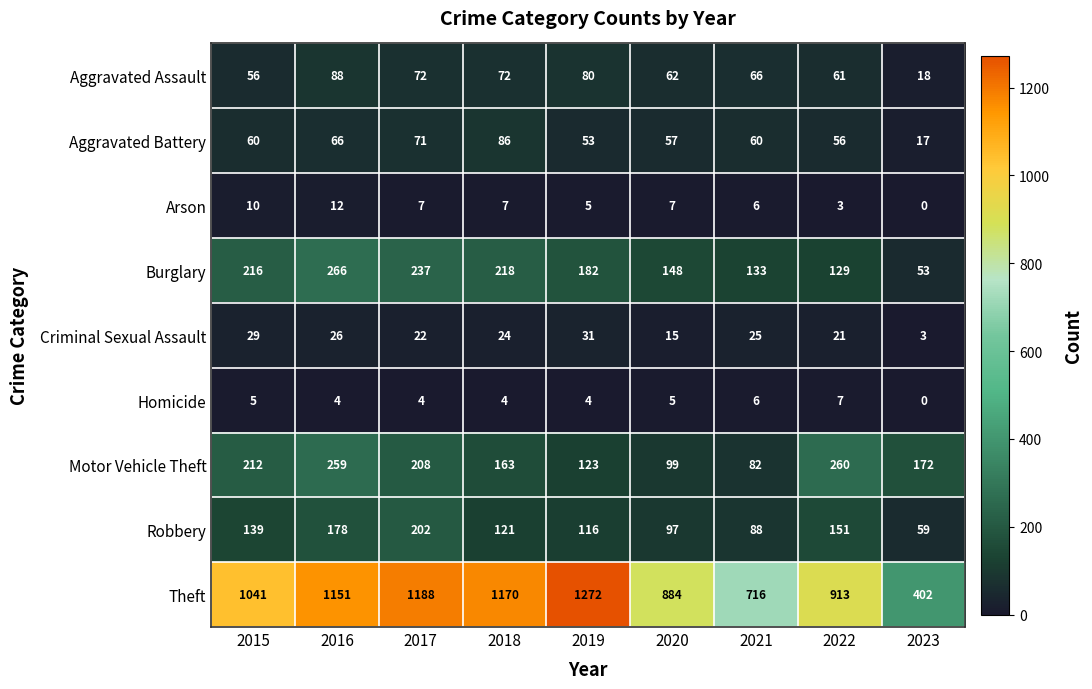

At which category is the sum across all series the highest?

2016